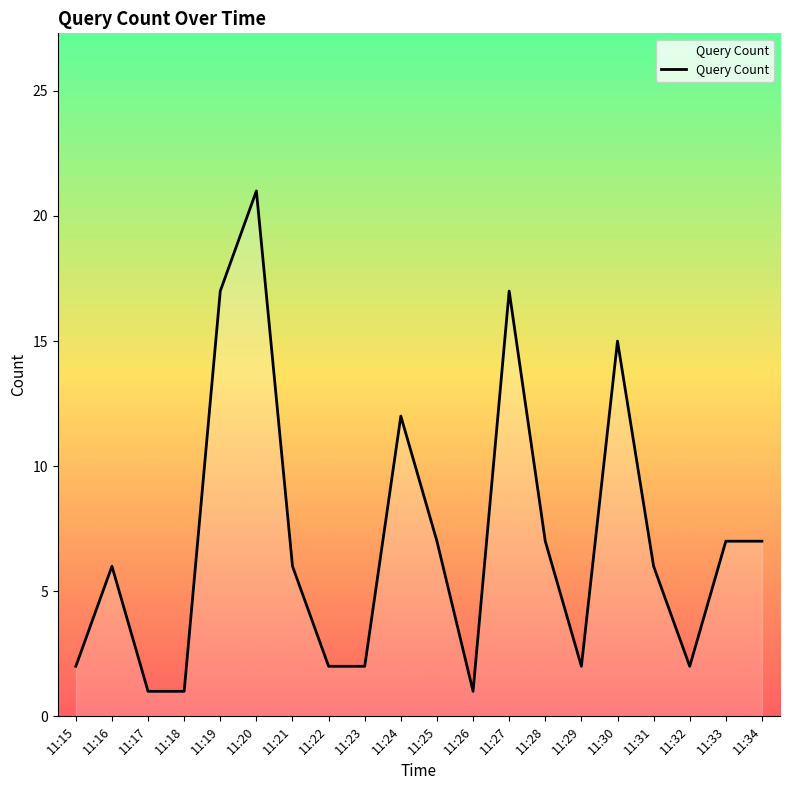

Does the chart have visible grid lines?

No